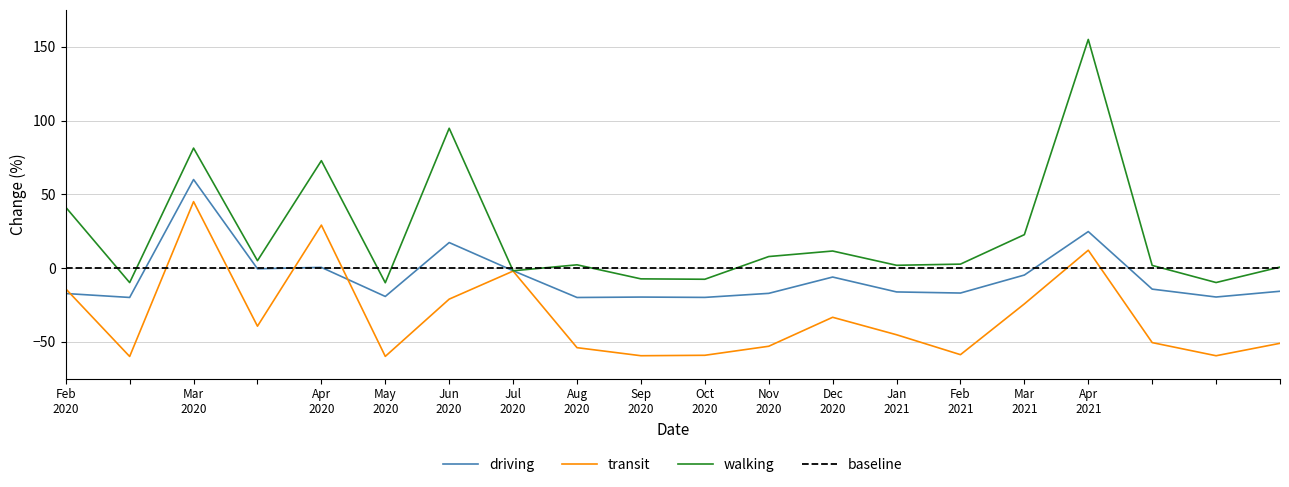

How many values in the driving series are below -15?

11